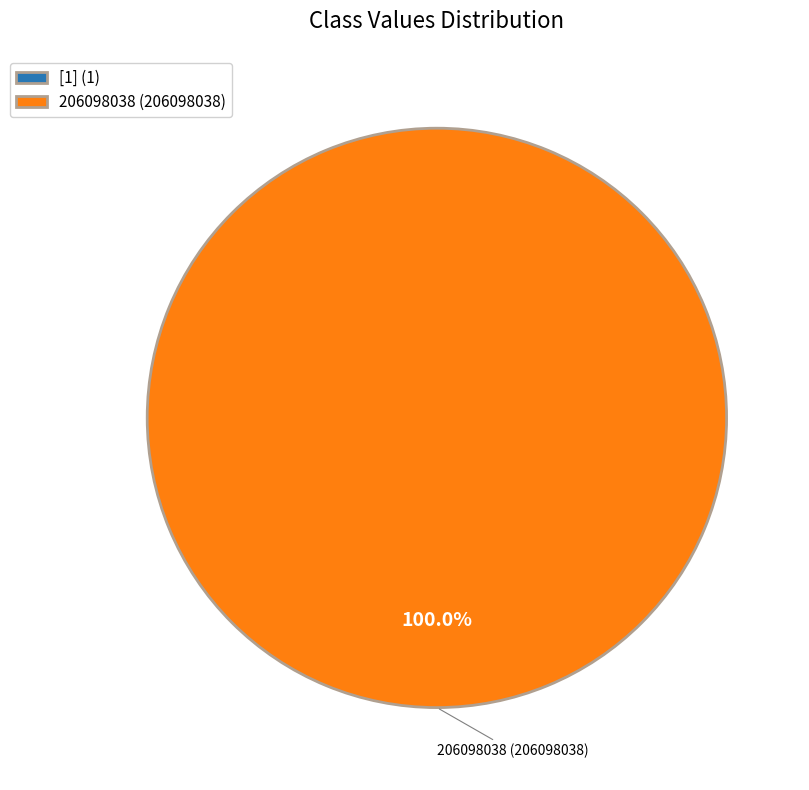

Between [1] and 206098038, which is larger?

206098038